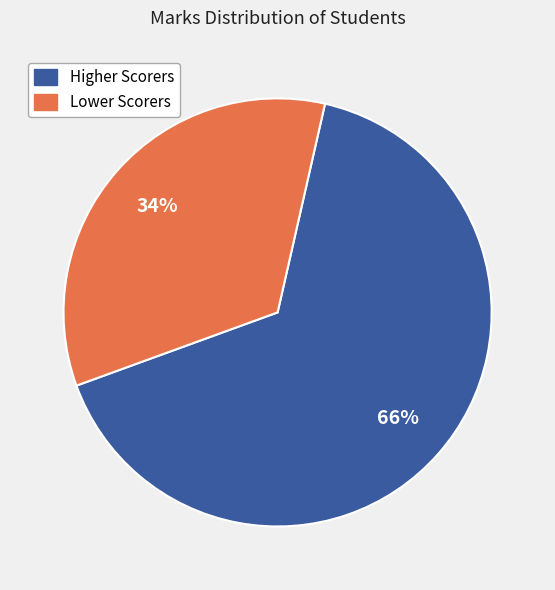

Does any single category account for the majority?

Yes